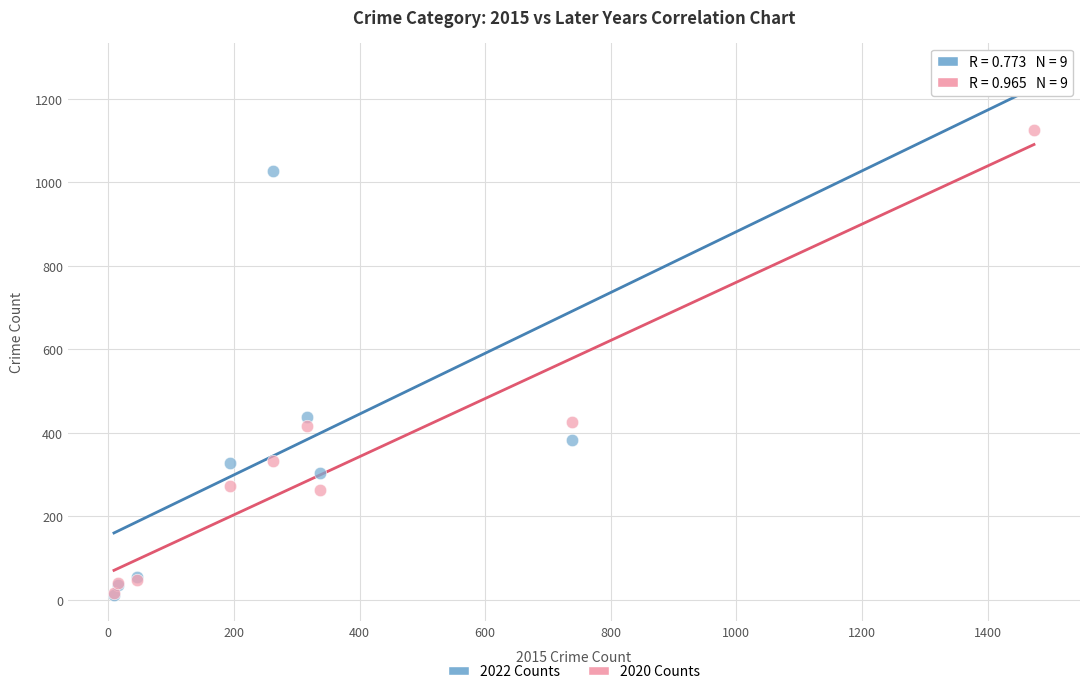

Which series contains the highest Y value?

2022 Counts